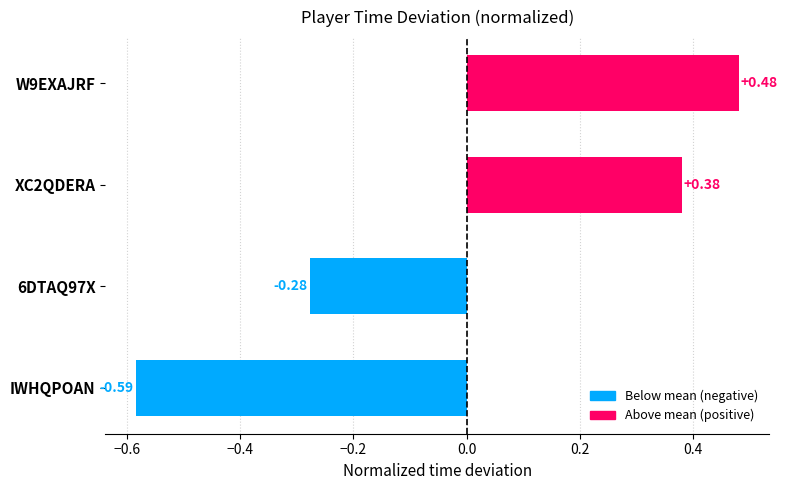

List the labels in order of value, largest first.

W9EXAJRF, XC2QDERA, 6DTAQ97X, IWHQPOAN